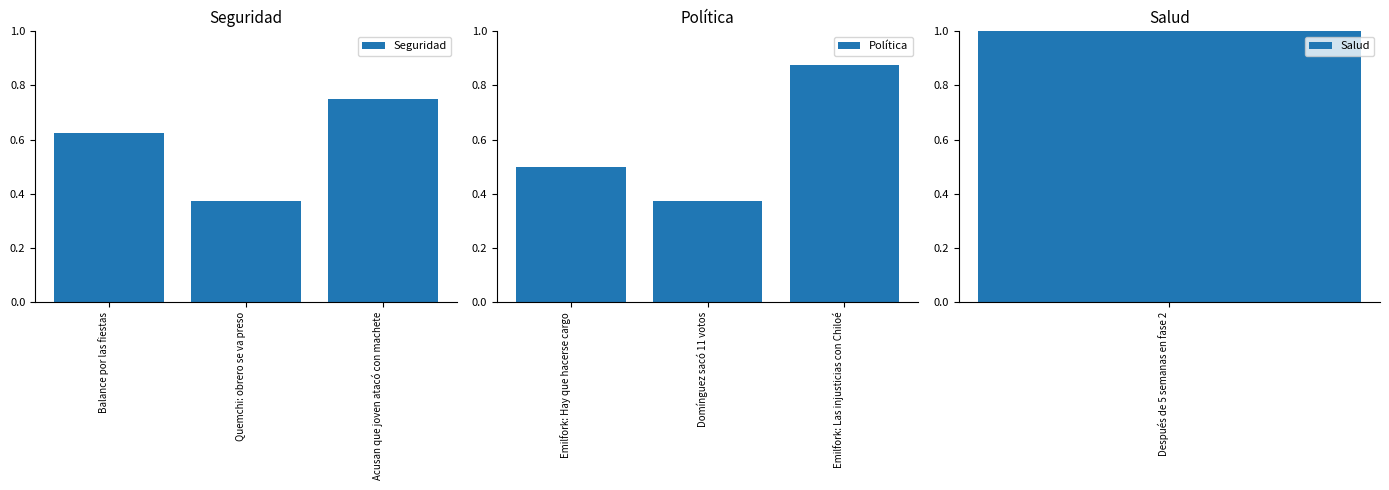

What is the value of the Política bar at the 1st from the left?

0.5